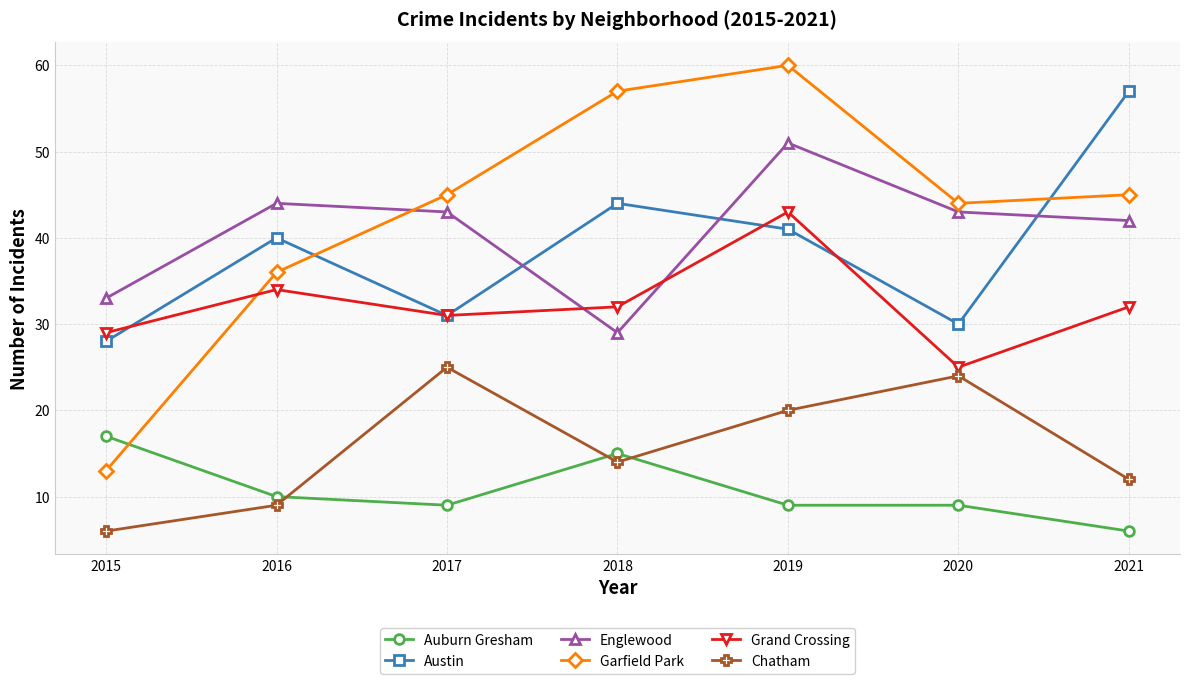

What is the spread (max minus min) of values at 2016?

35